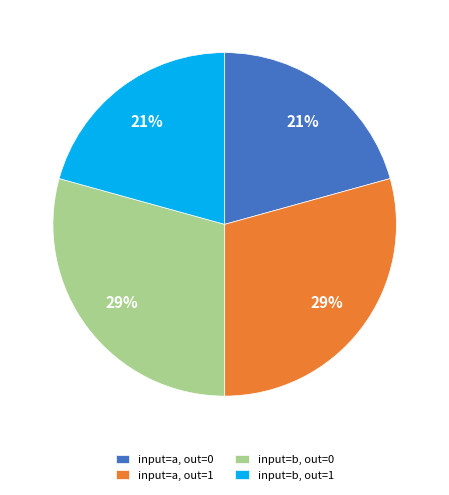

To the nearest percent, what is the average slice percentage?

25%